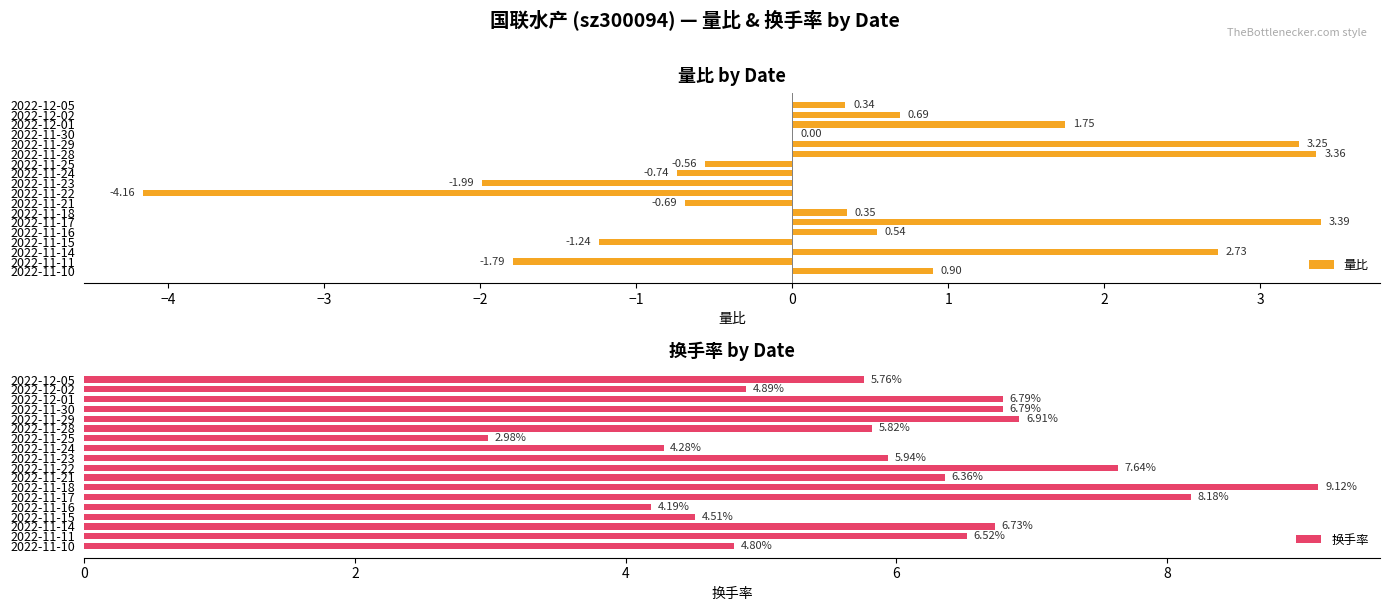

What is the difference between the maximum and minimum values in the 换手率 series?

6.1